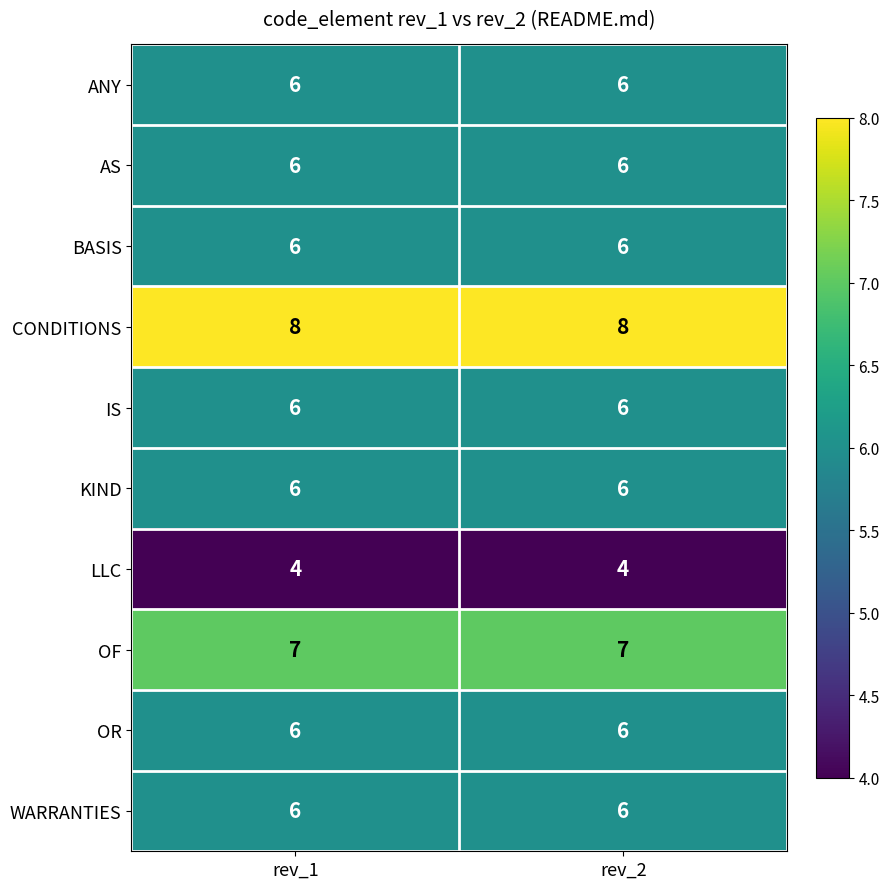

What is the highest value of the AS series?

6